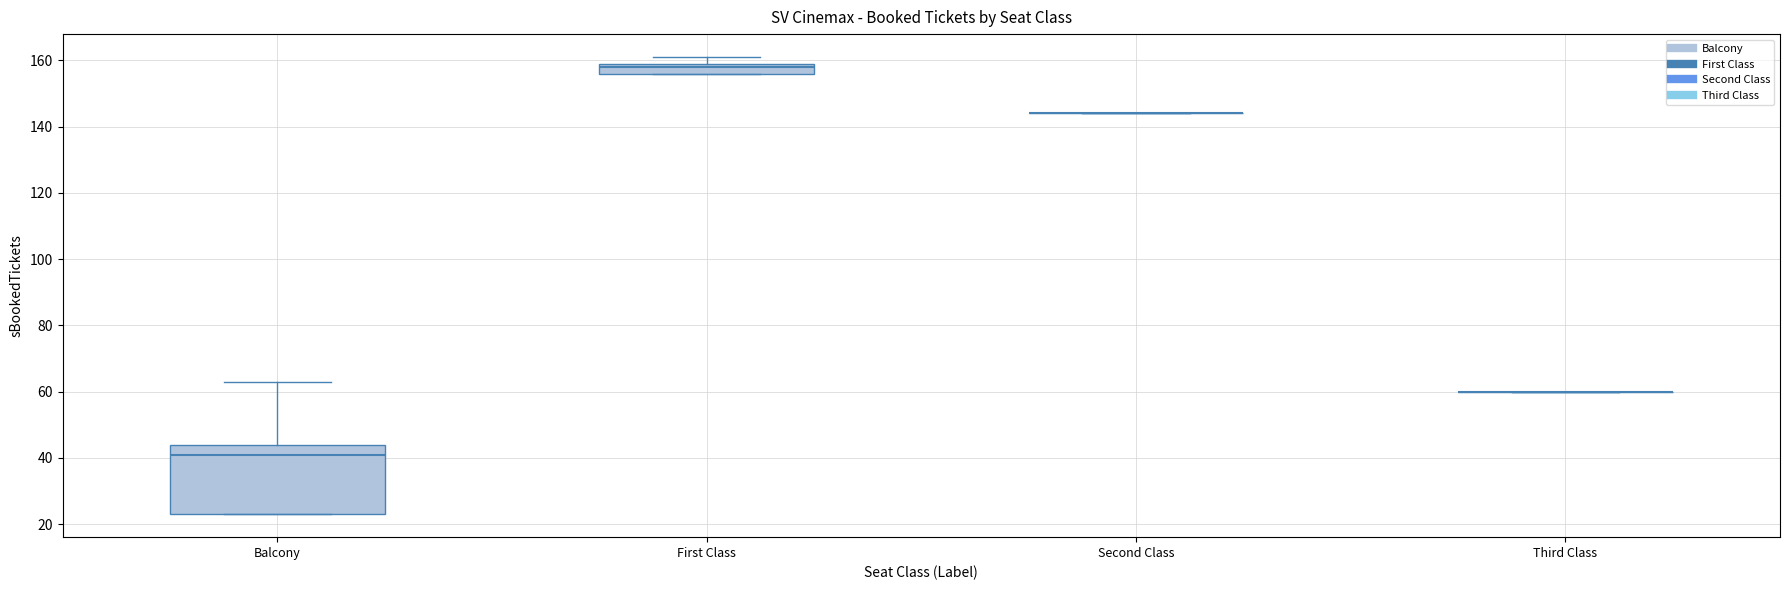

Where does the median line of the box for Balcony sit on the y-axis? The values are not printed on the chart, so give them approximately, as read against the axis.

42